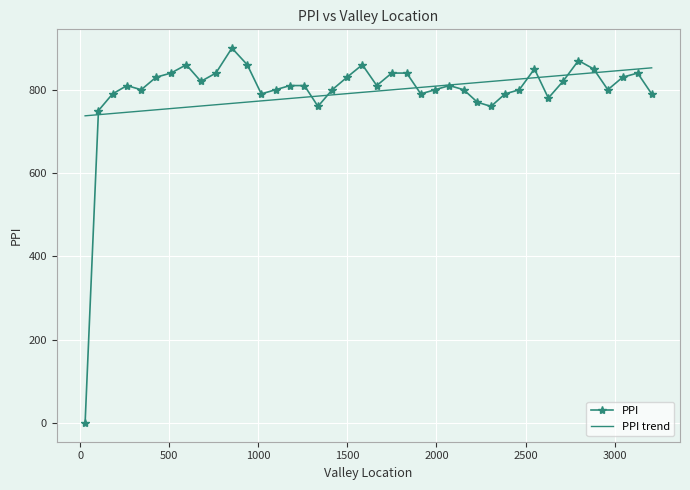

What is the label of the 17th point from the left?

1335.0